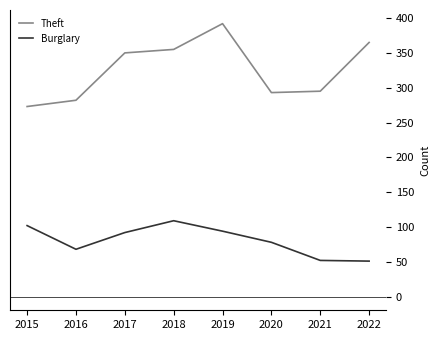

True or false: Burglary and Theft intersect in this chart.

False